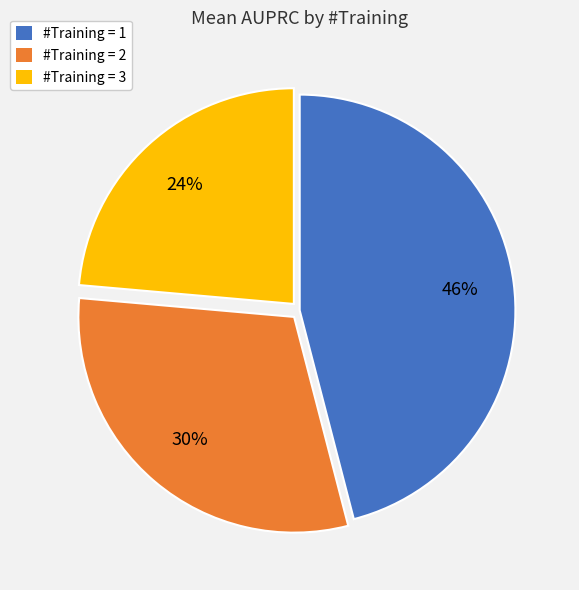

Rank the categories by value from highest to lowest.

#Training = 1, #Training = 2, #Training = 3